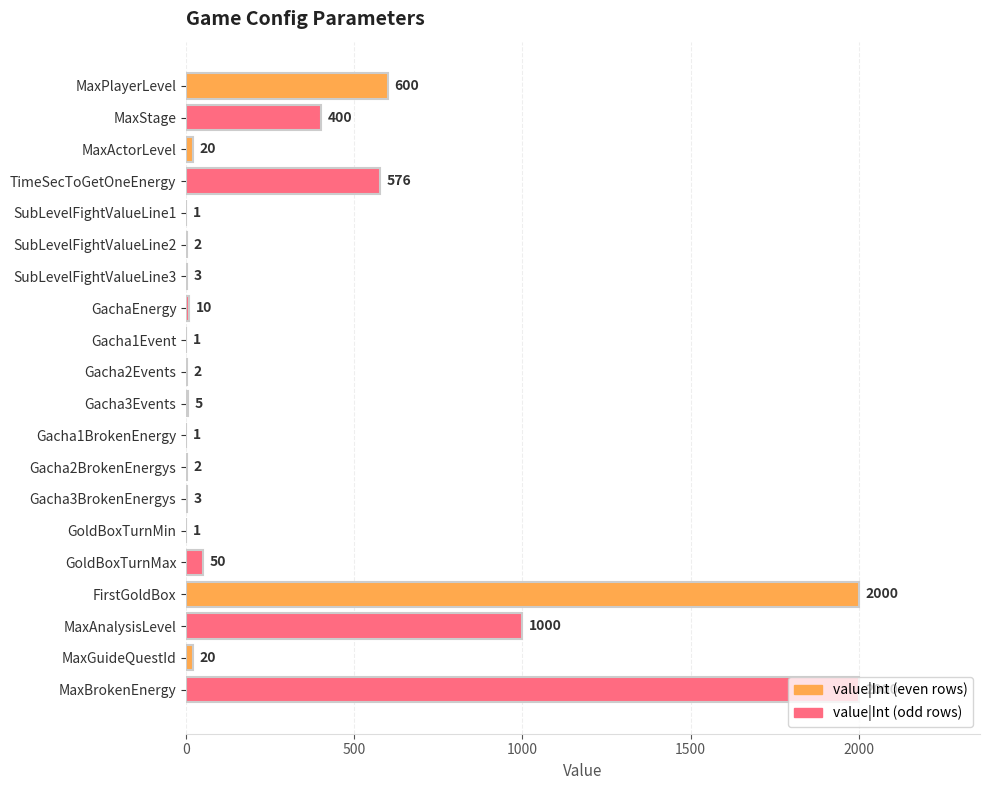

What is the ratio of the value at MaxPlayerLevel to the value at Gacha1Event?

600.0